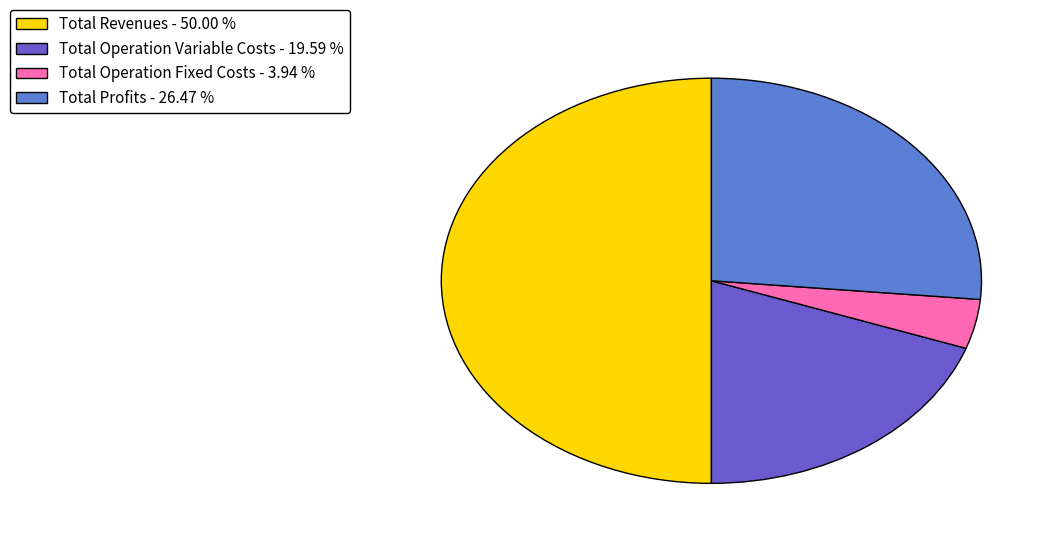

What is the ratio of the value at Total Revenues - 50.00 % to the value at Total Operation Variable Costs - 19.59 %?

2.6